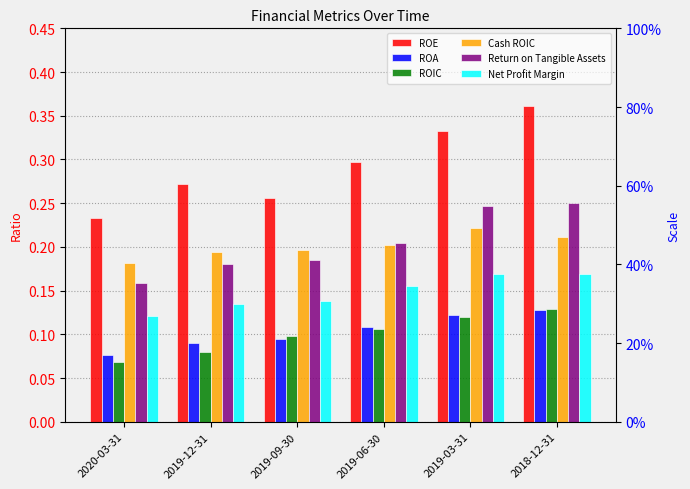

Are the bars grouped side by side (vs. stacked)?

Yes